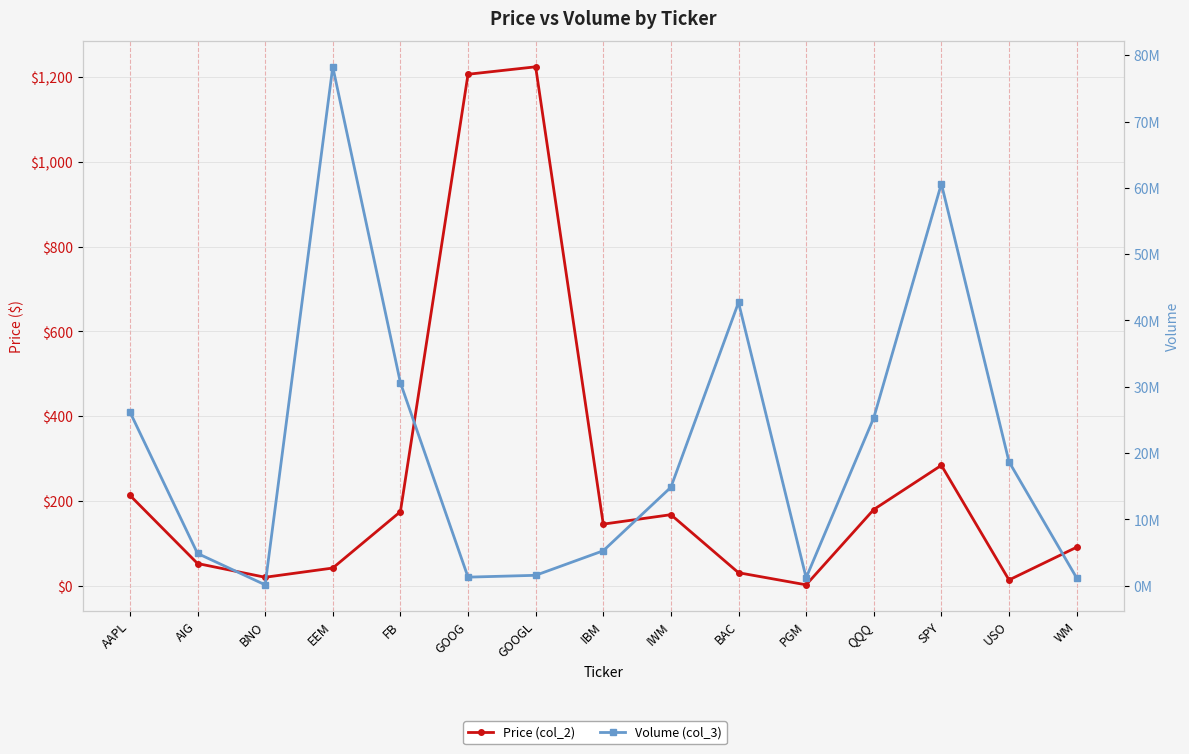

List the series in order of their peak value, highest first.

Volume (col_3), Price (col_2)